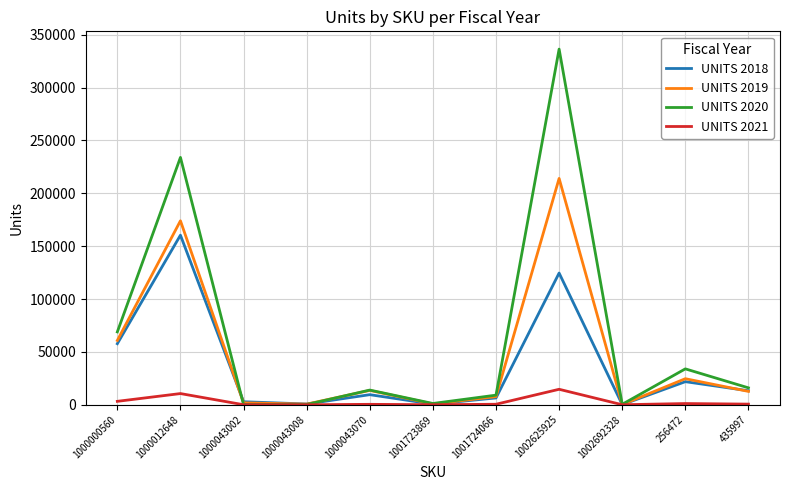

The value of UNITS 2018 at 1000000560 is 57765. True or false?

True